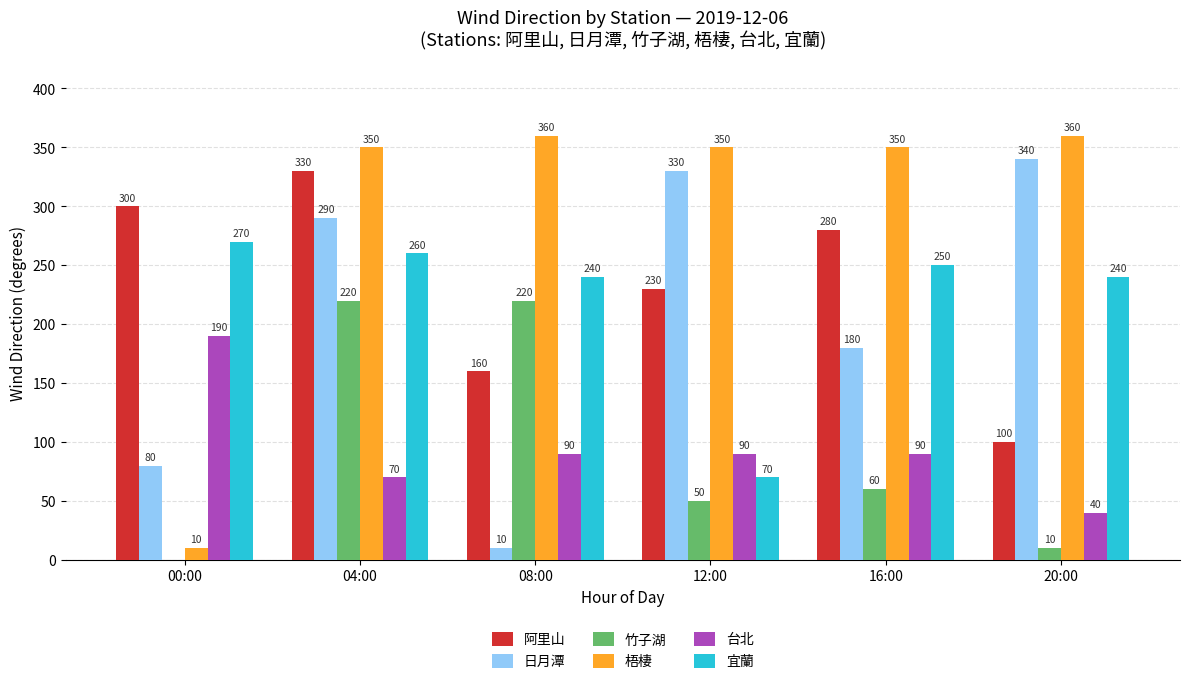

How many values in the 梧棲 series are below 350?

1